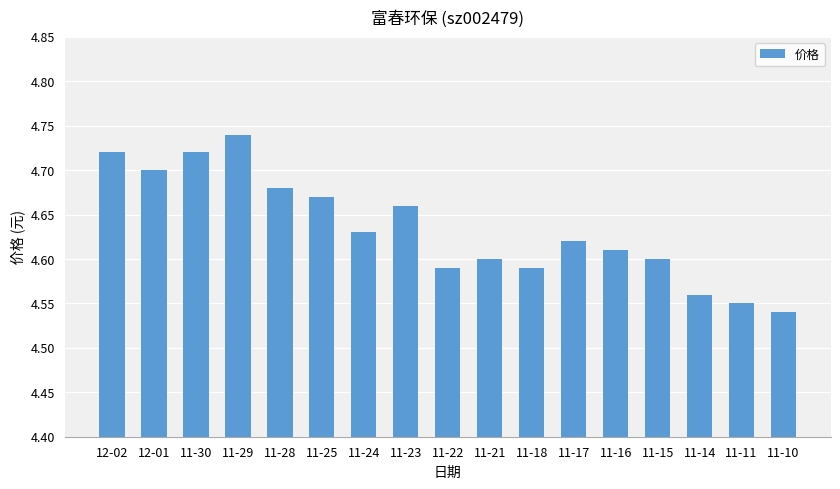

Are the bars grouped side by side (vs. stacked)?

No